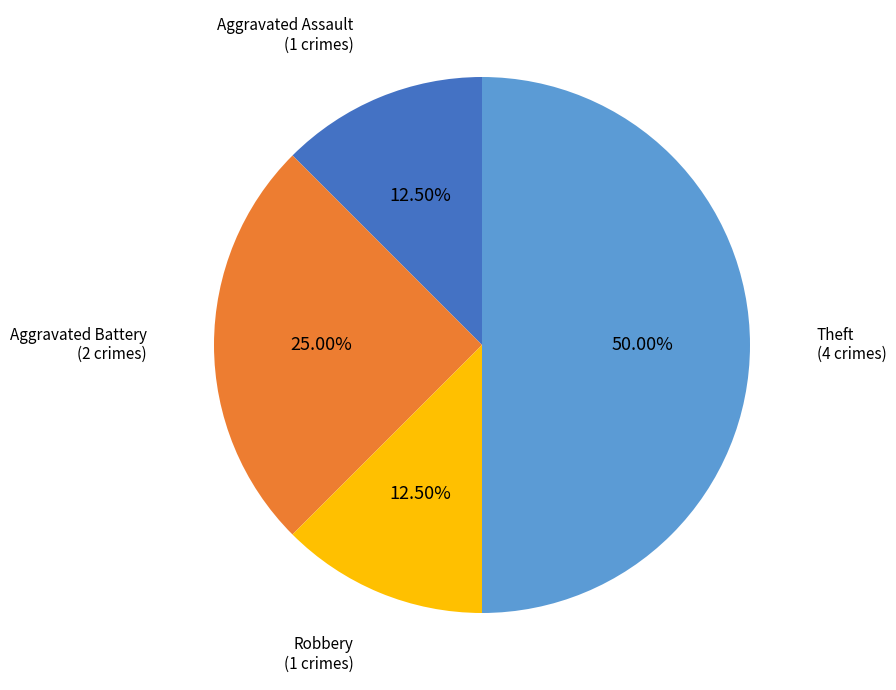

What is the largest slice in the pie chart?

Theft